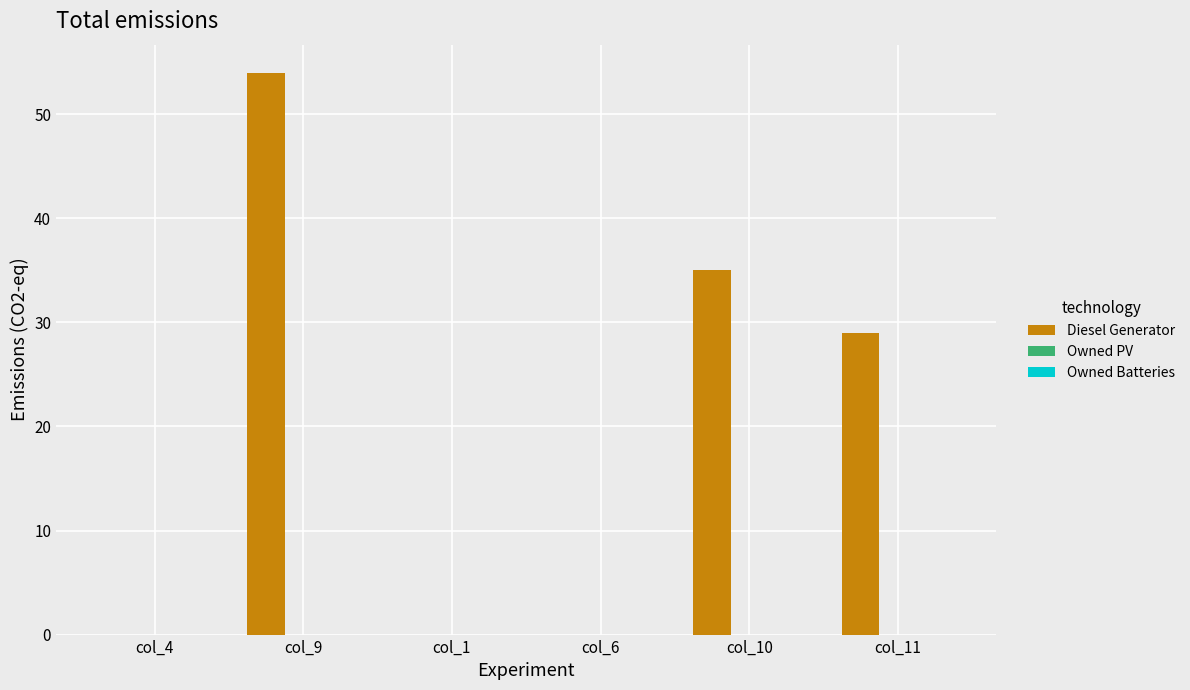

Which category has the highest value across all series?

col_9